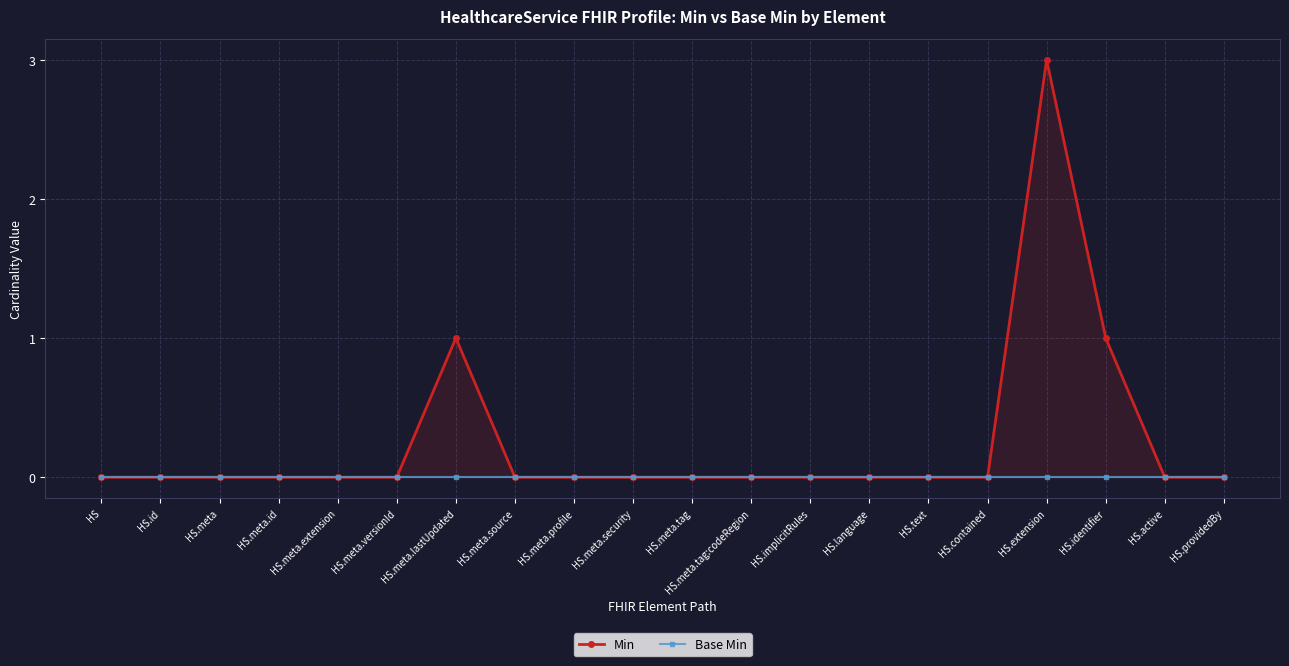

Which category has the highest value in the Min series?

HS.extension